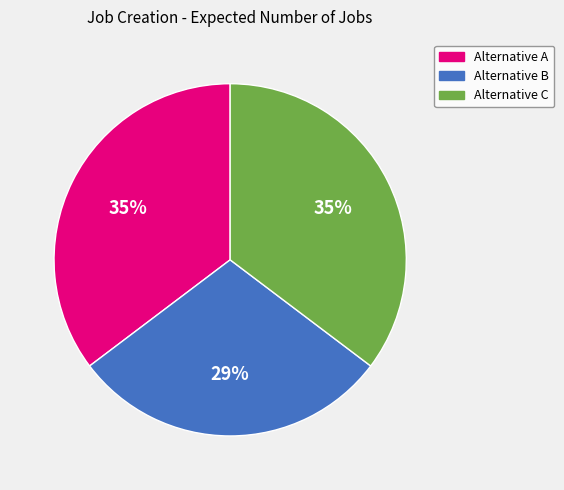

Is there any slice that represents more than half of the pie?

No